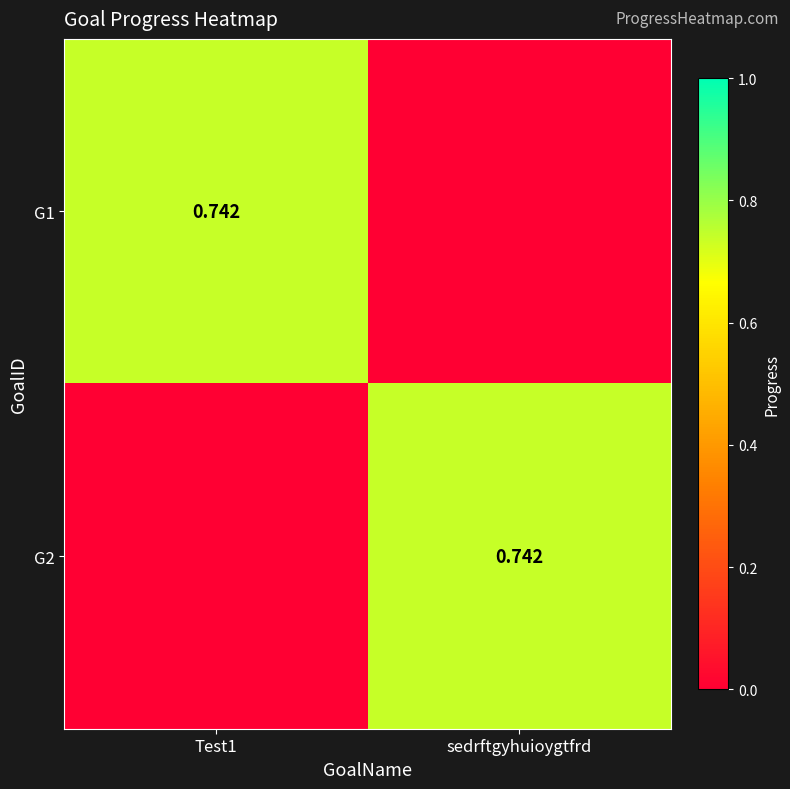

Which series has the widest spread of values?

G1